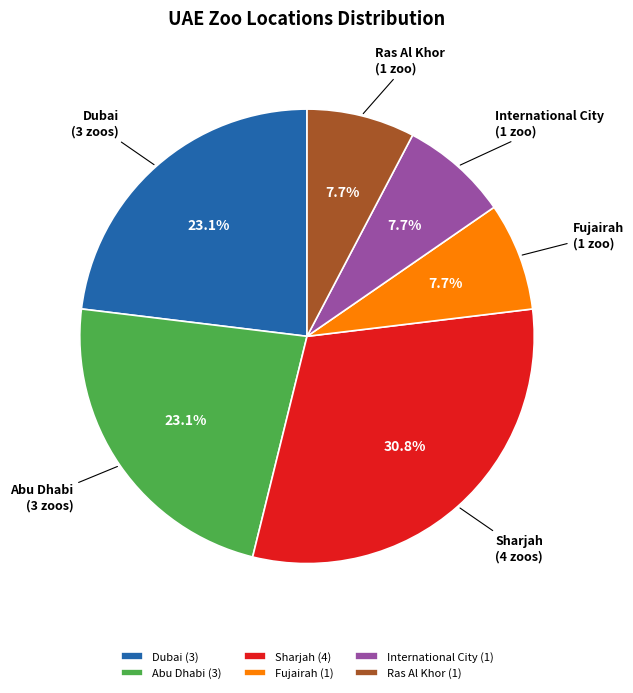

Is there any slice that represents more than half of the pie?

No